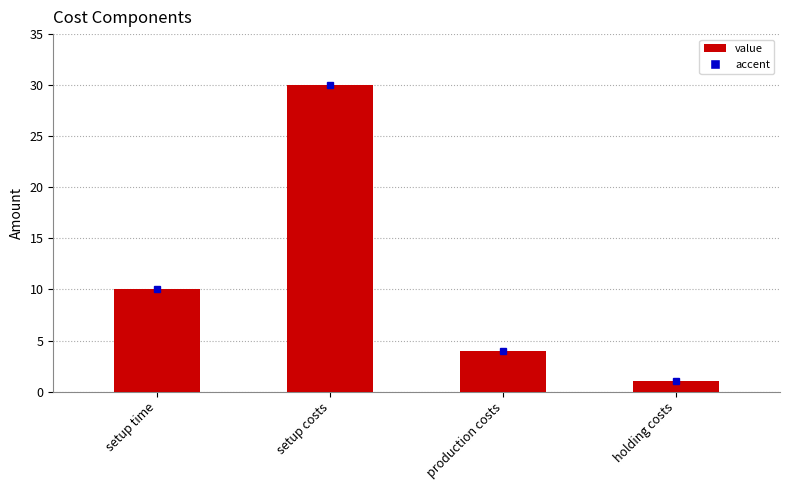

At which category does the chart reach its peak across all series?

setup costs